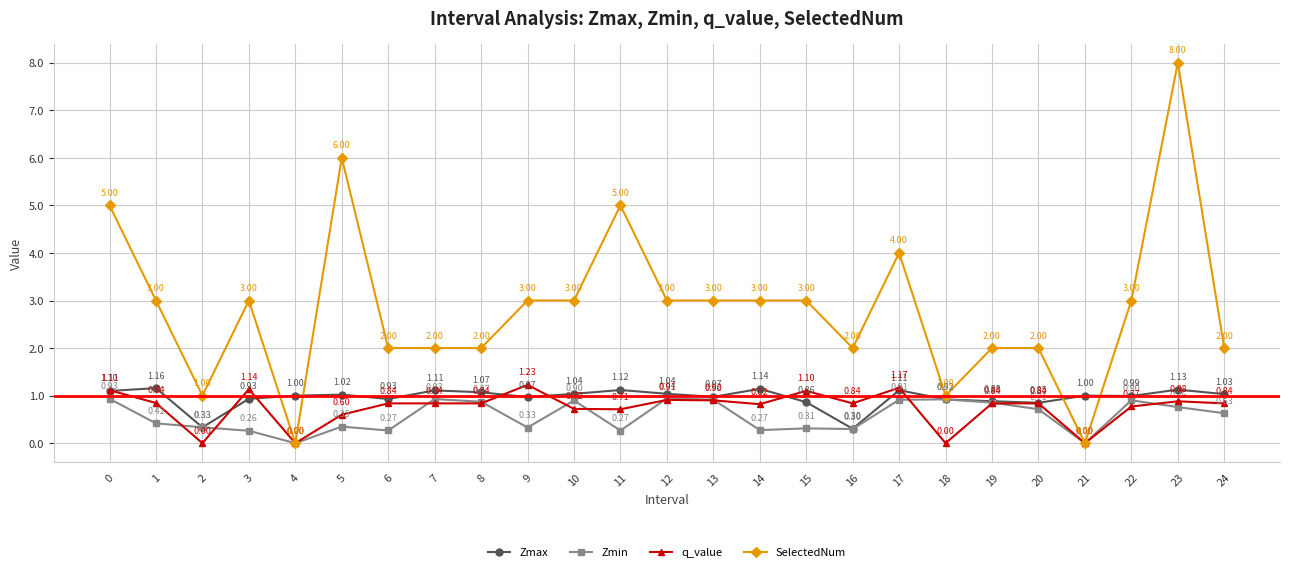

What is the average value of the SelectedNum series?

2.8